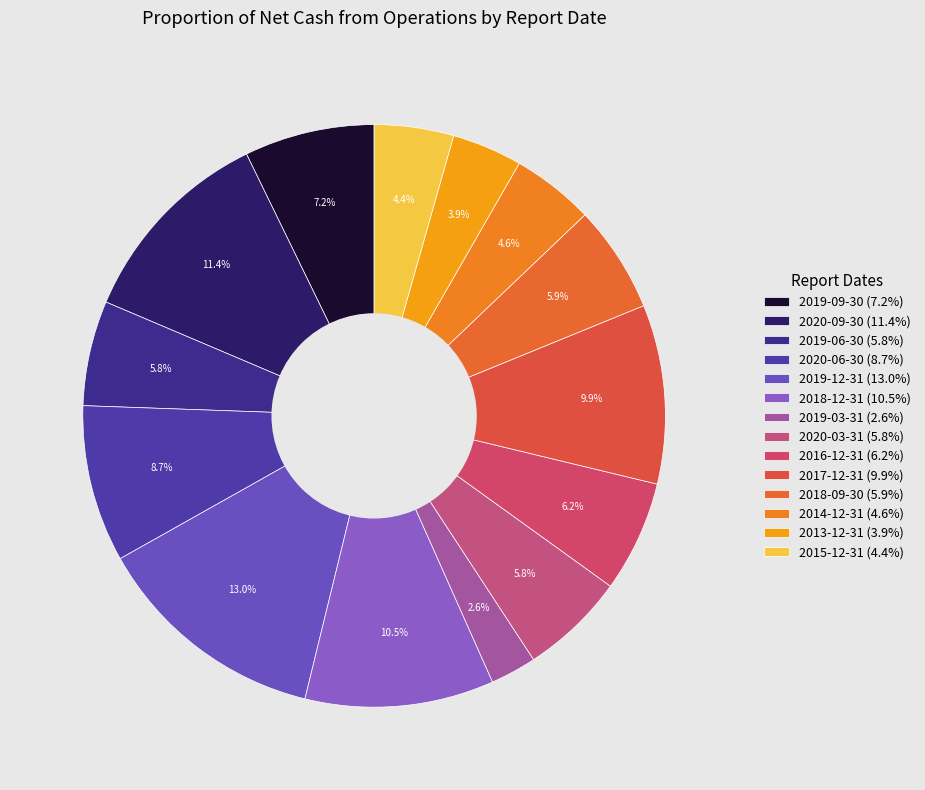

Combined, do 2014-12-31 and 2019-03-31 account for over 50%?

No